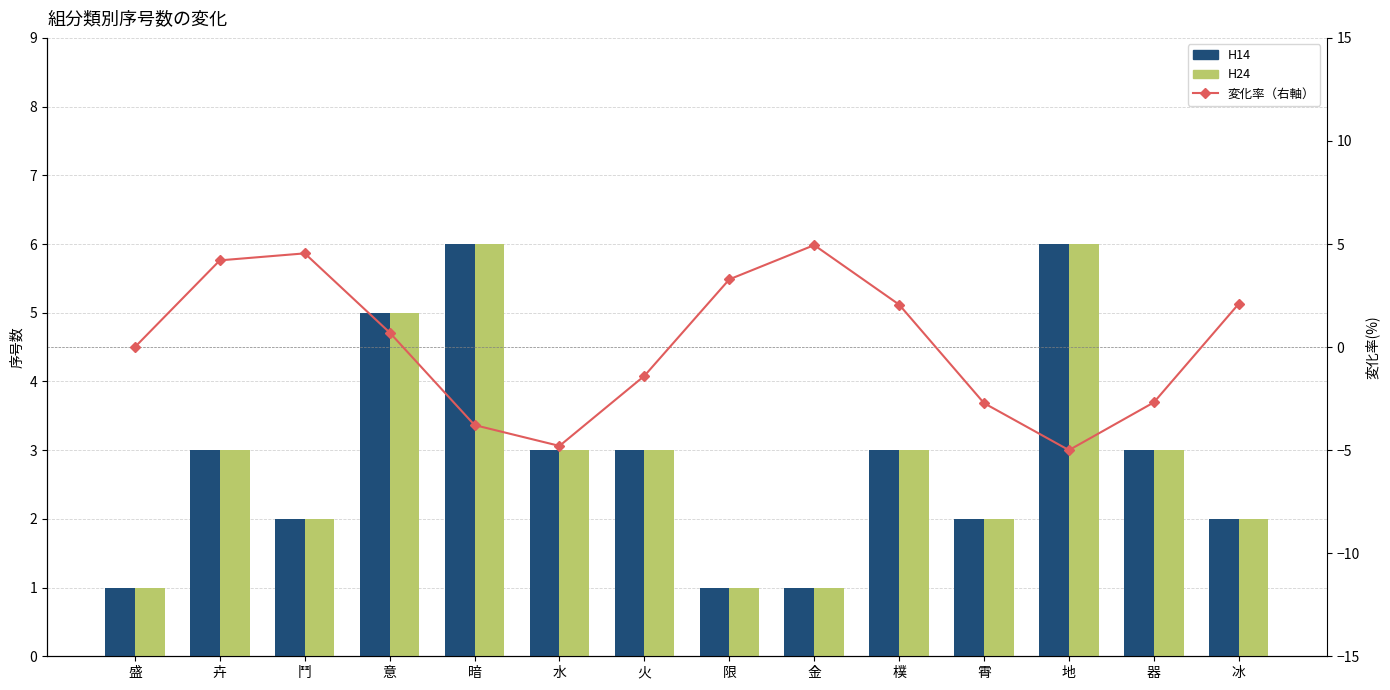

What is the sum of all H24 values?

41.0